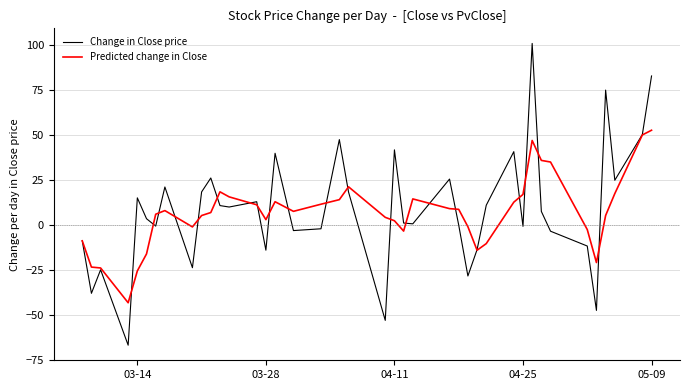

What is the lowest value of the Predicted change in Close series?

-43.1